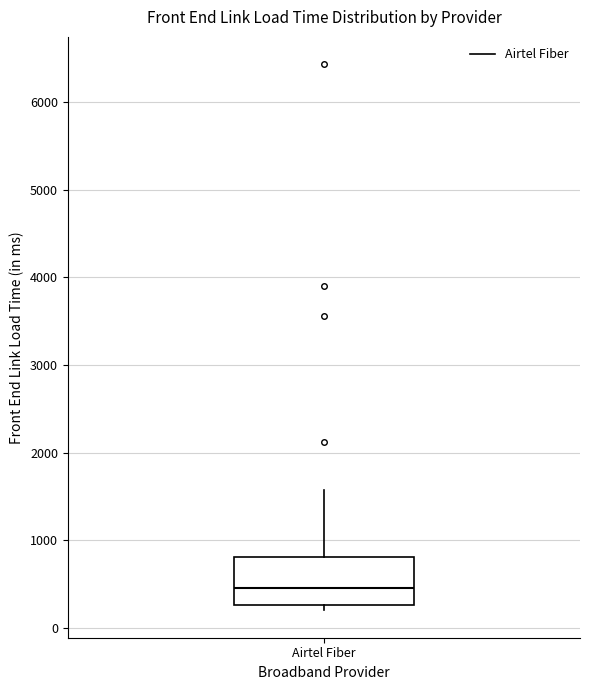

Read this box plot against the y-axis: the position of the median line, the range covered by the box, and the ends of both whiskers. The values are not printed on the chart, so give them approximately, as read against the axis.

median 500, box 300 to 800, whiskers 200 to 1600